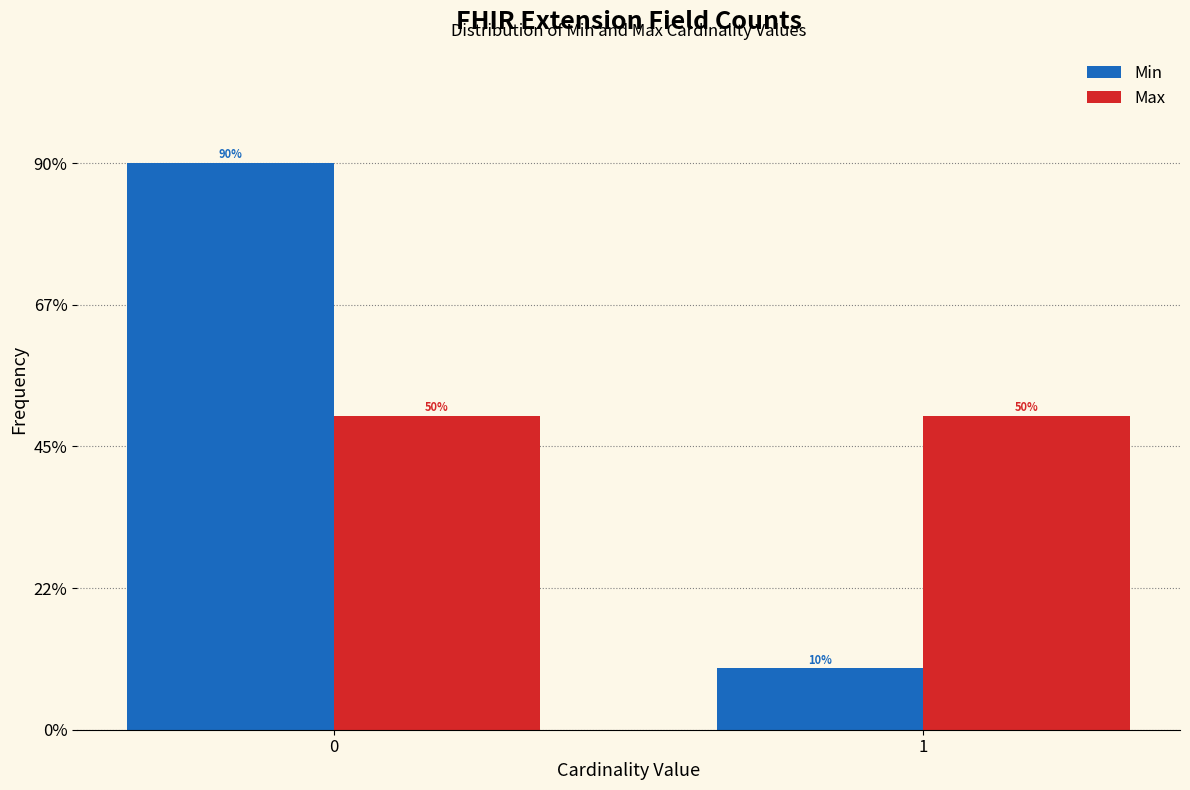

What are all the series names shown in the legend?

Min, Max